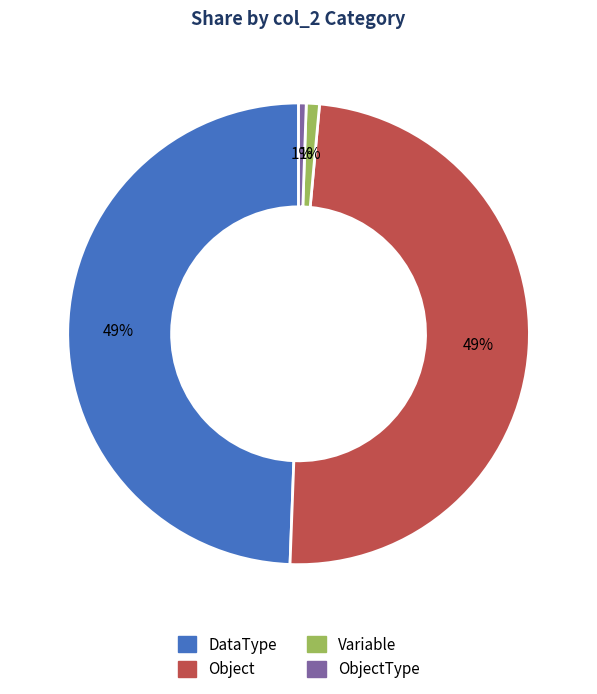

Is there a majority slice in this chart?

No